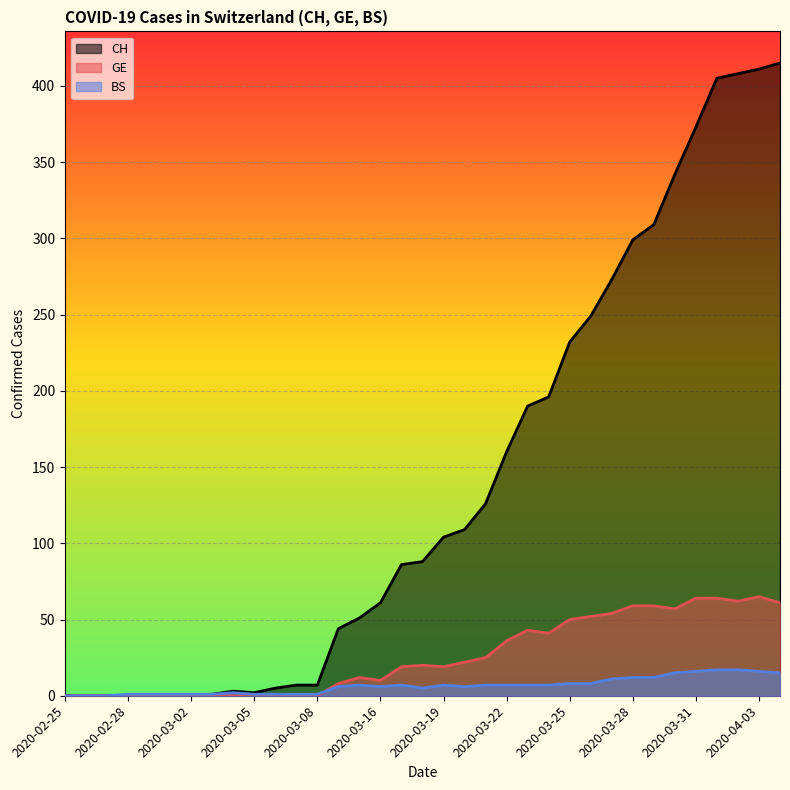

List the series in order of their peak value, highest first.

CH, GE, BS